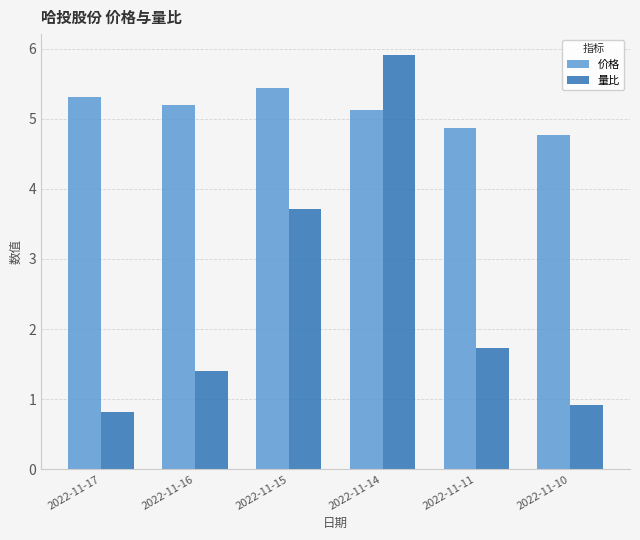

Is the value of 量比 at 2022-11-16 greater than the value of 价格 at 2022-11-16?

No